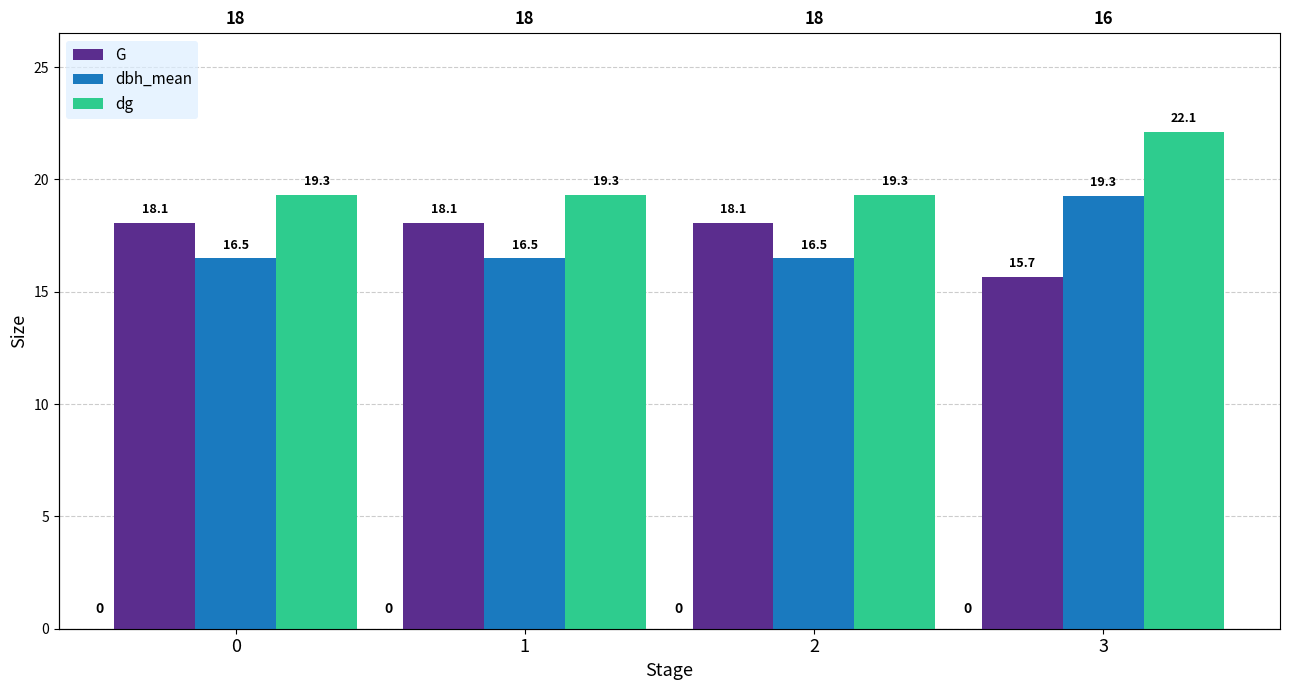

Between 1 and 0, which is larger?

1